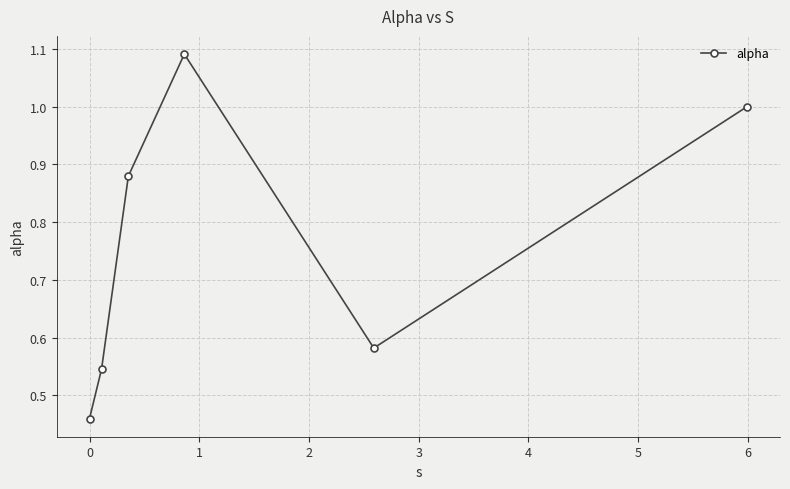

How many points are lower than both their immediate neighbors (excluding endpoints)?

1